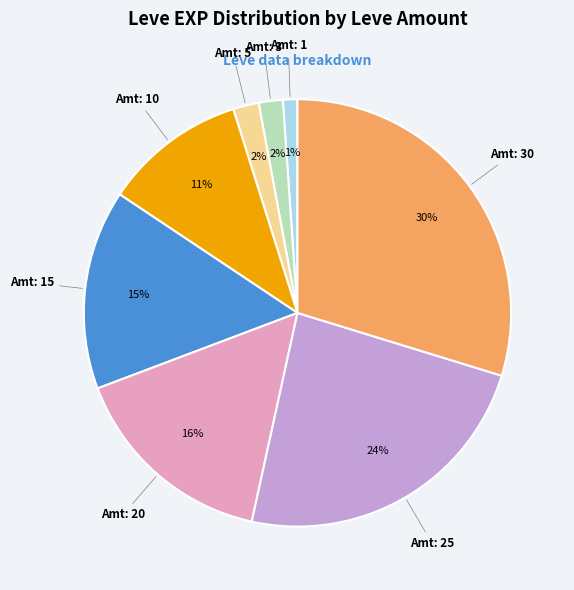

Is there any slice that represents more than half of the pie?

No